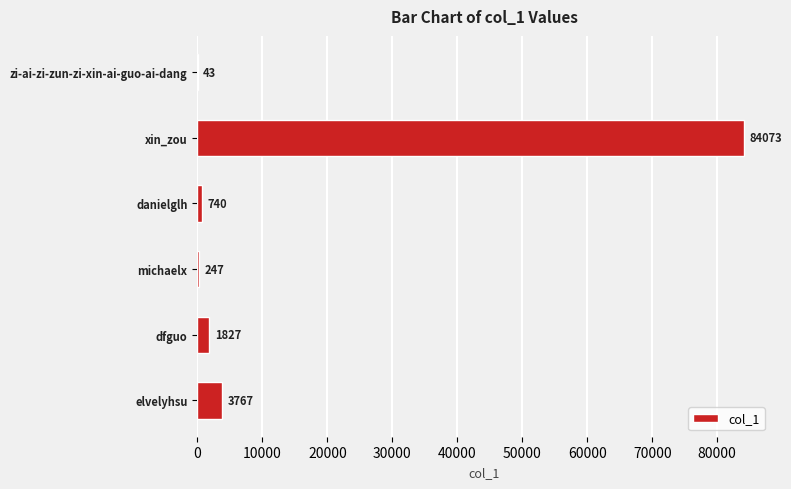

Which category has the highest value across all series?

xin_zou